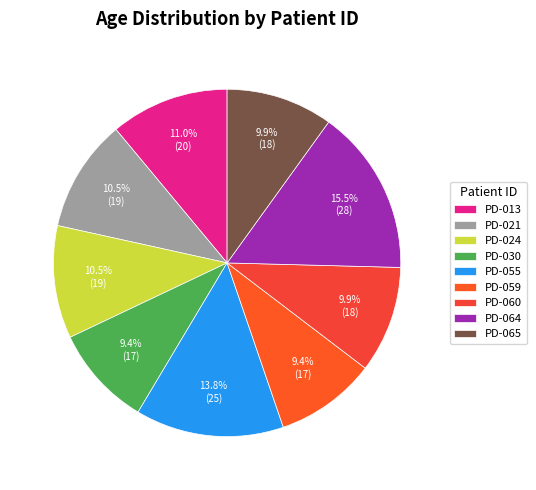

What percentage is NOT represented by PD-059?

90.6%